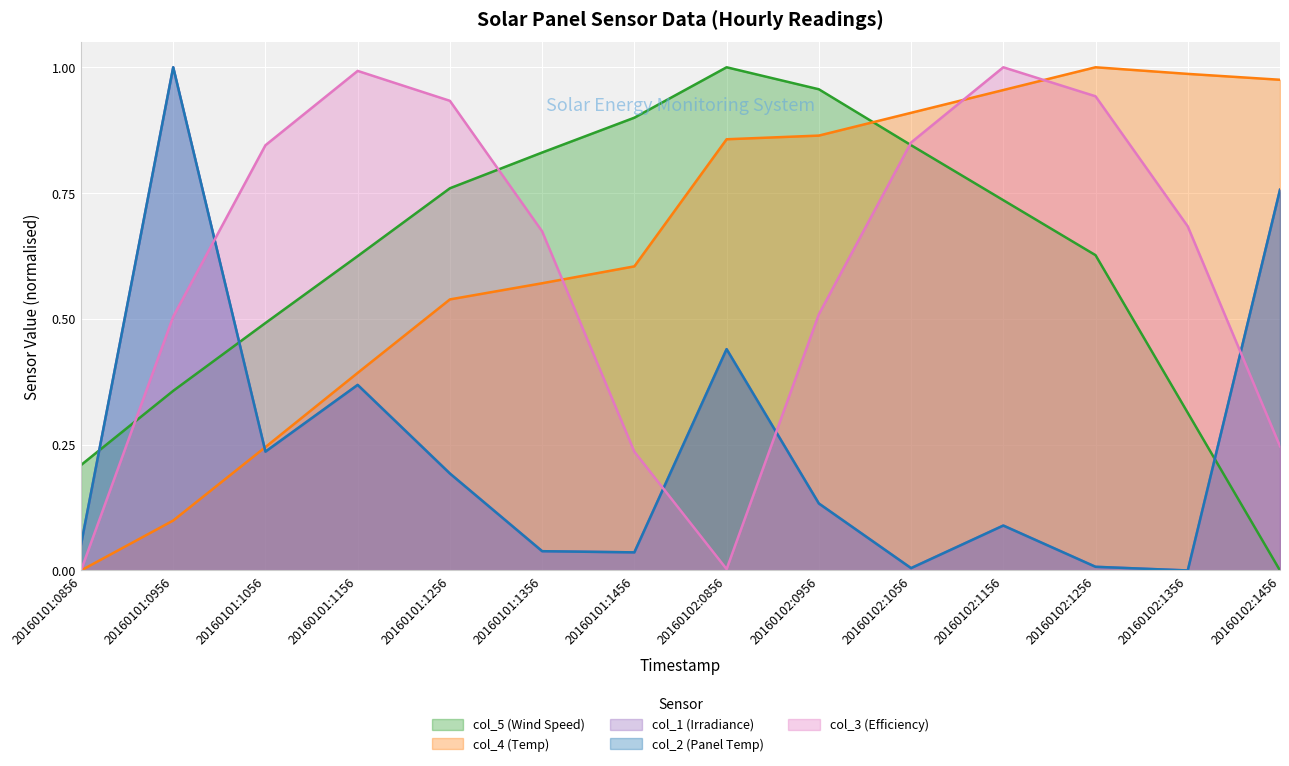

Between 20160101:1356 and 20160102:1156, which series saw the biggest shift?

col_4 (Temp)